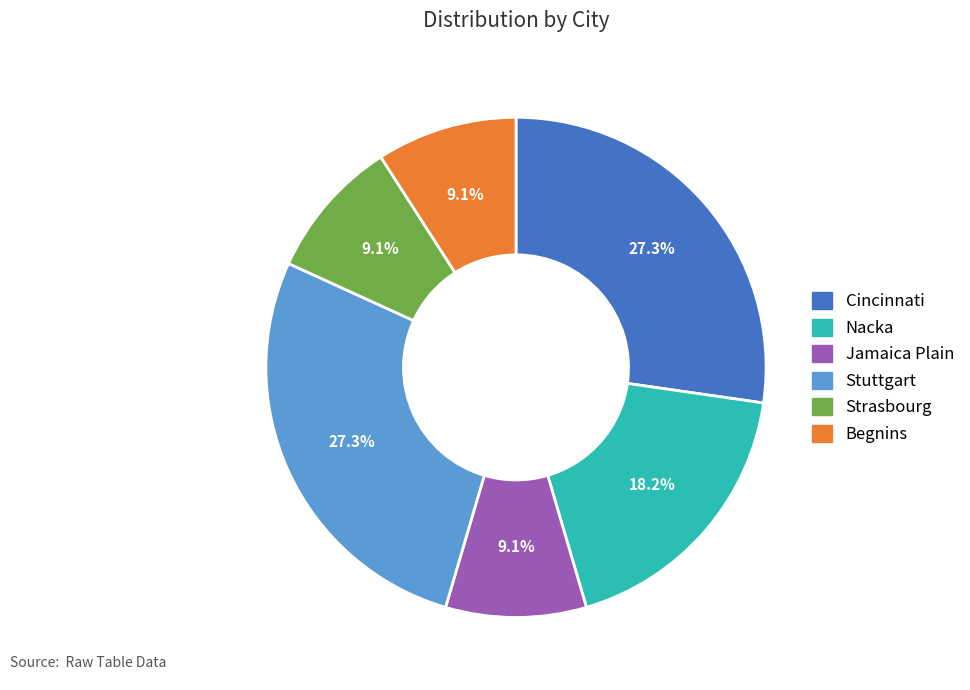

Which has a higher value, Strasbourg or Cincinnati?

Cincinnati